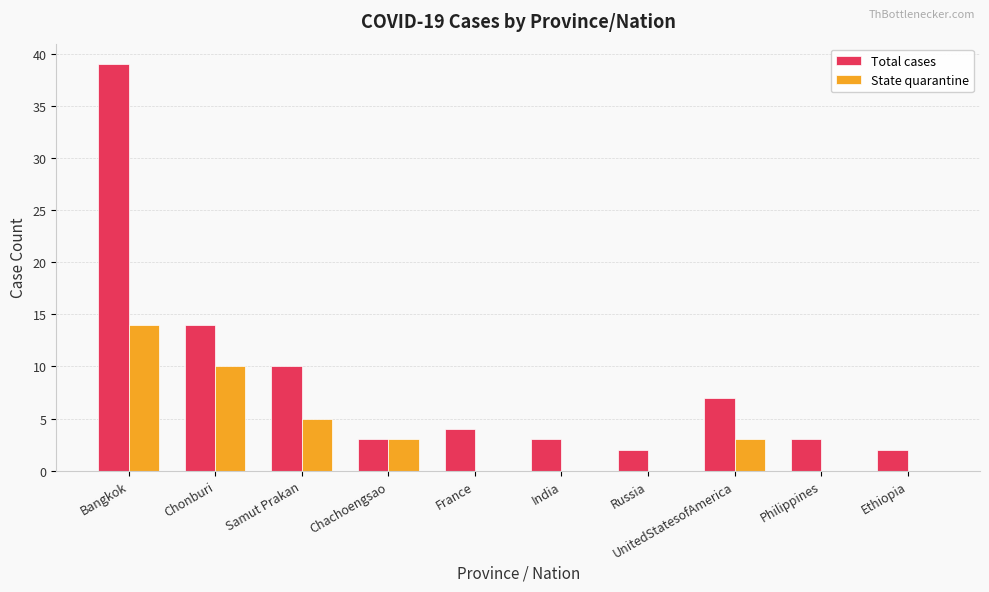

Is the value of State quarantine at Philippines greater than the value of Total cases at Russia?

No